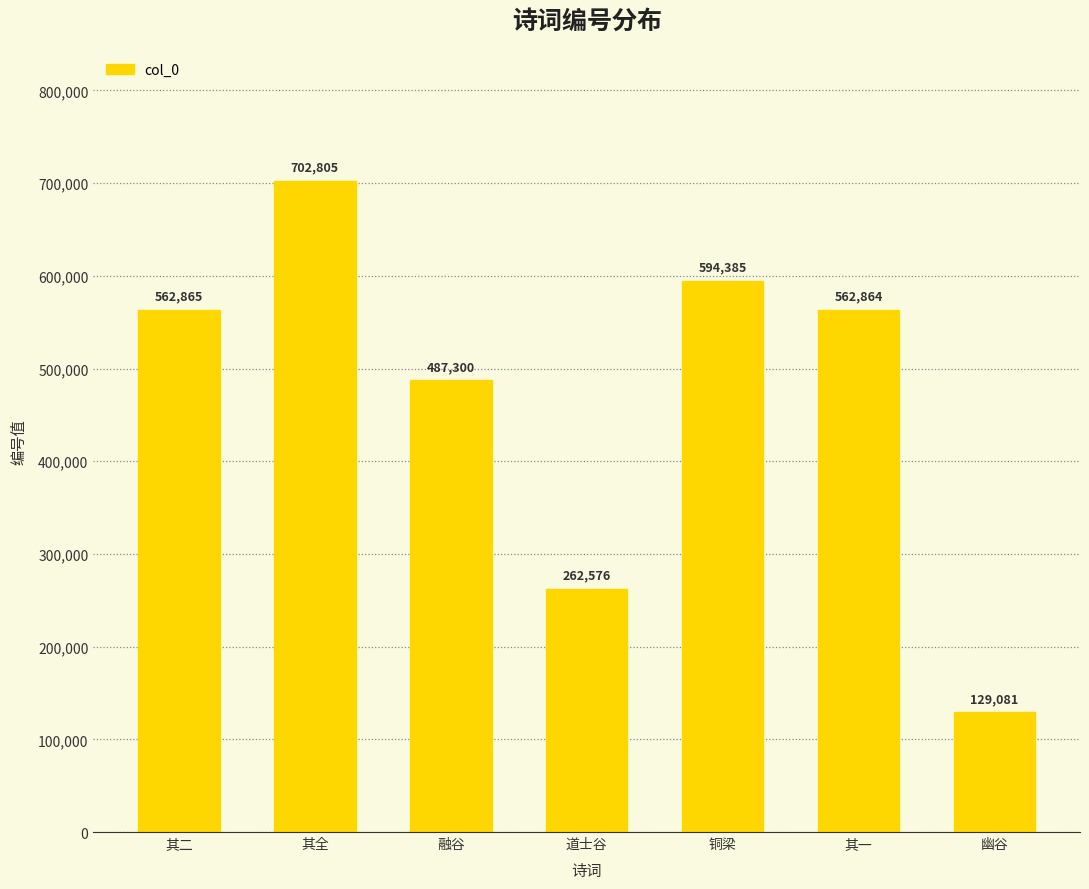

What is the change in value from 其全 to 幽谷?

-573724